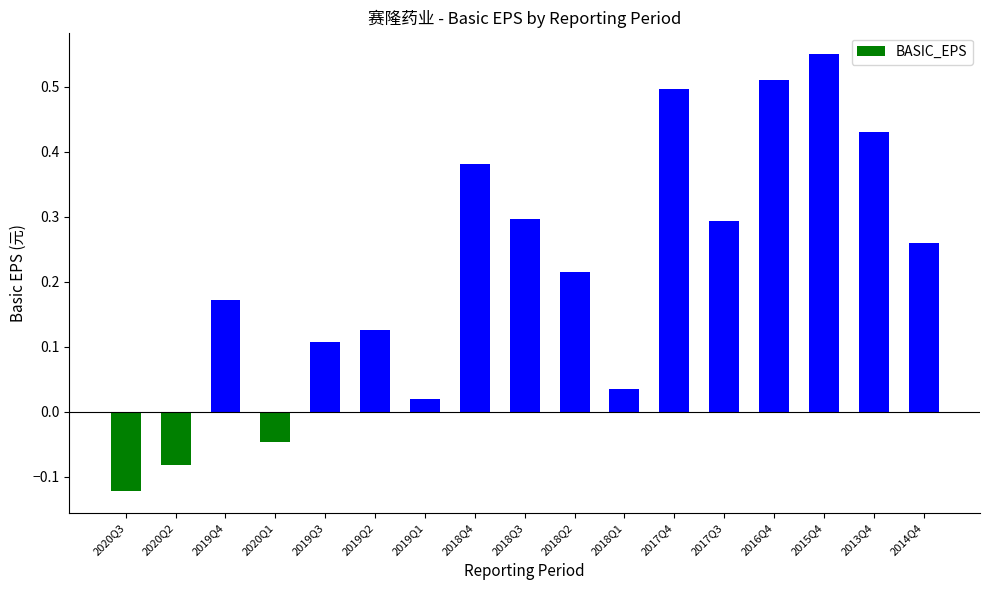

Between 2017Q4 and 2018Q2, which is larger?

2017Q4